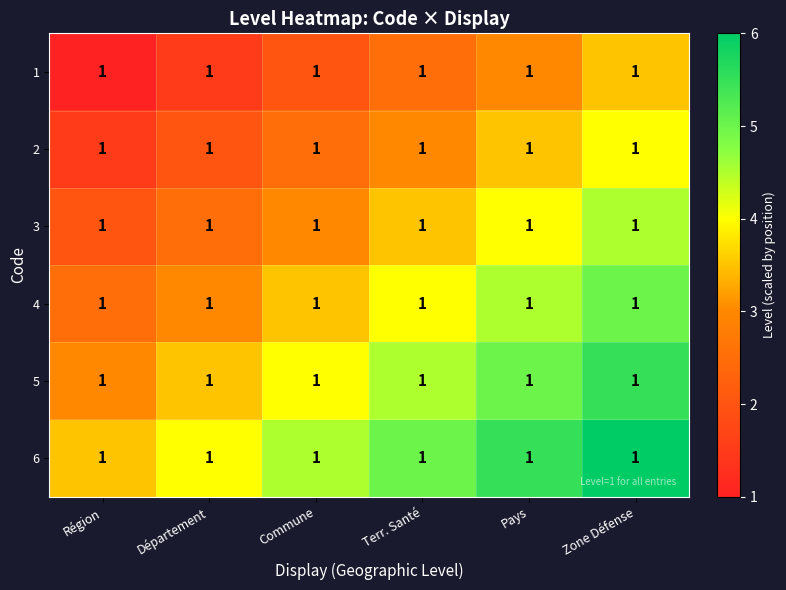

List the series in order of their overall mean, lowest first.

1, 2, 3, 4, 5, 6